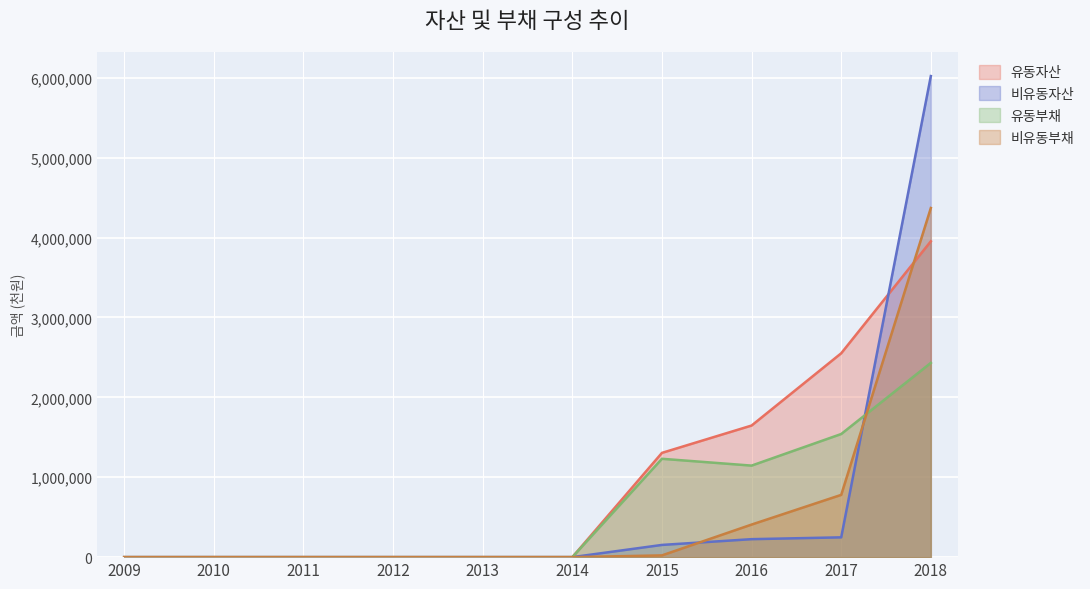

What are all the series names shown in the legend?

유동자산, 비유동자산, 유동부채, 비유동부채